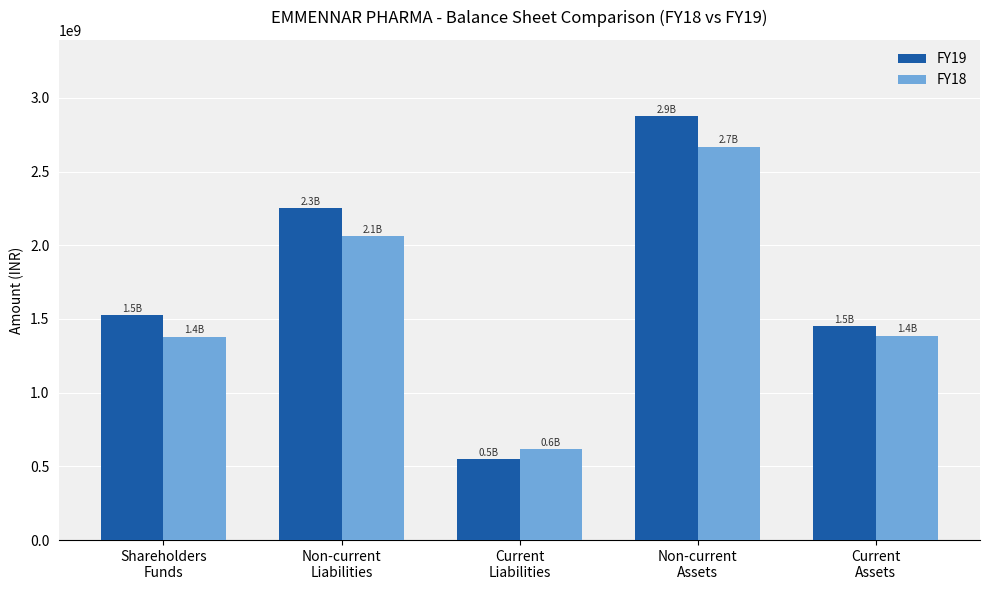

What is the label of the 3rd bar from the left?

Current
Liabilities